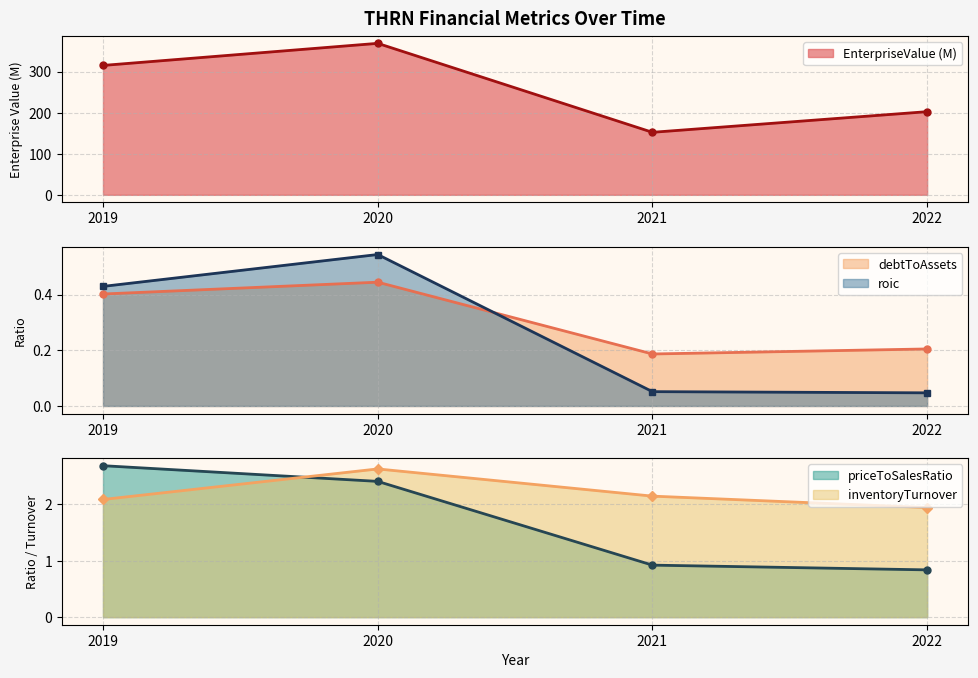

Reading left to right, what are all the values shown in this chart?

EnterpriseValue: 2019=315.1	2020=368.9	2021=152.3	2022=202.5
debtToAssets: 2019=0.4	2020=0.4	2021=0.2	2022=0.2
roic: 2019=0.4	2020=0.5	2021=0.1	2022=0.0
priceToSalesRatio: 2019=2.7	2020=2.4	2021=0.9	2022=0.8
inventoryTurnover: 2019=2.1	2020=2.6	2021=2.1	2022=1.9